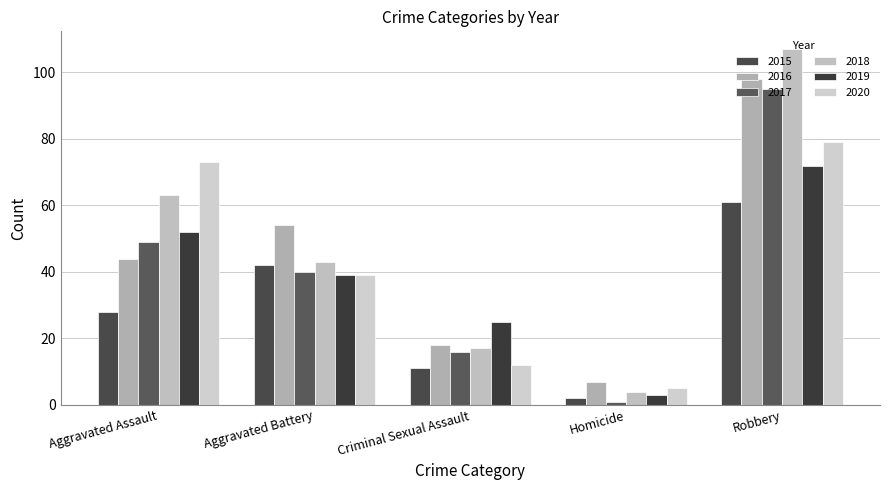

At which label does 2015 first exceed 28?

Aggravated Battery